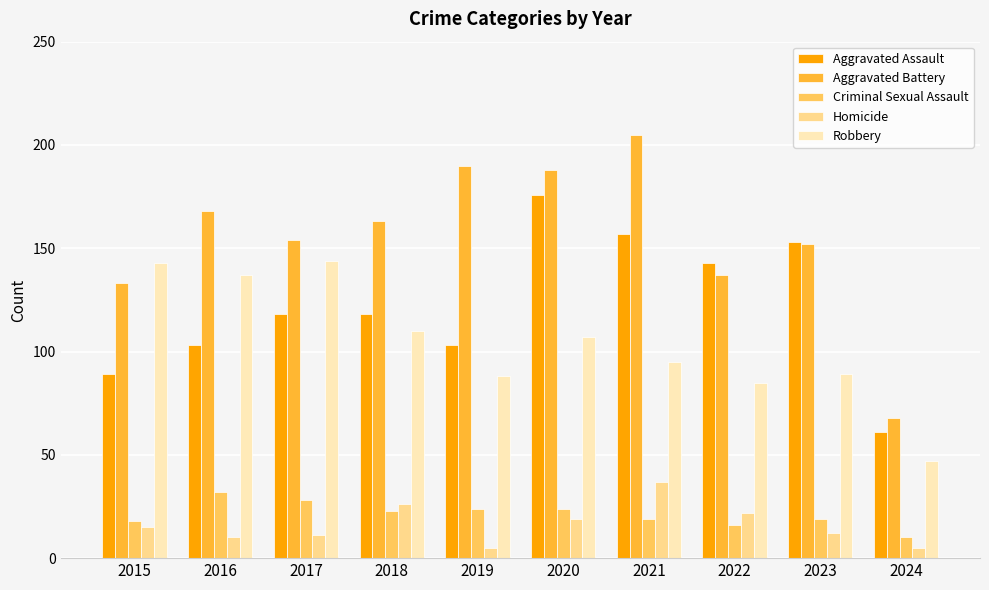

What is the difference between the Criminal Sexual Assault values at 2018 and 2017?

5